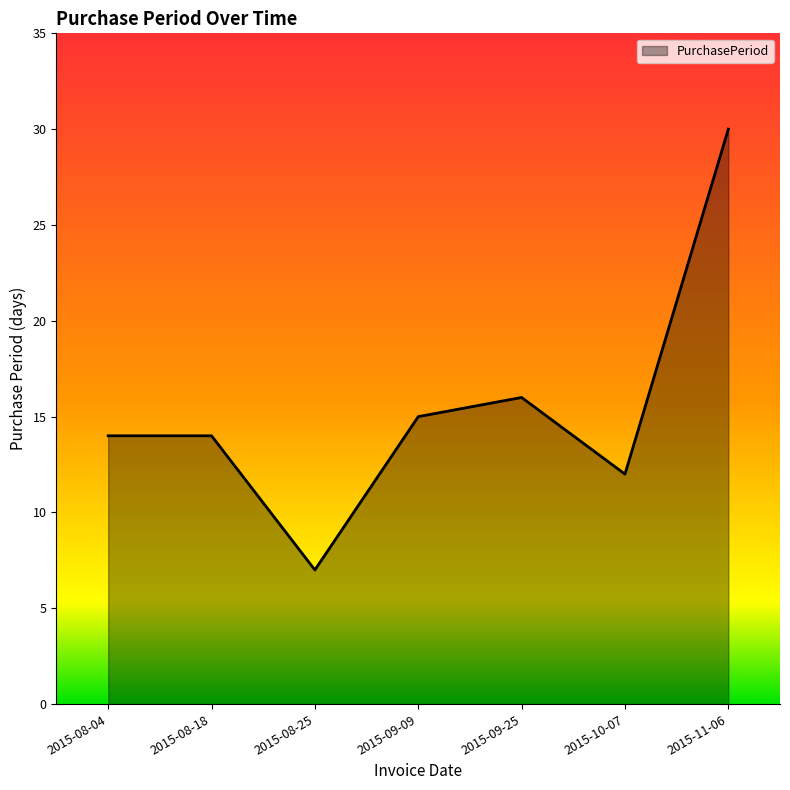

At which category does the data reach its first local valley?

2015-08-25